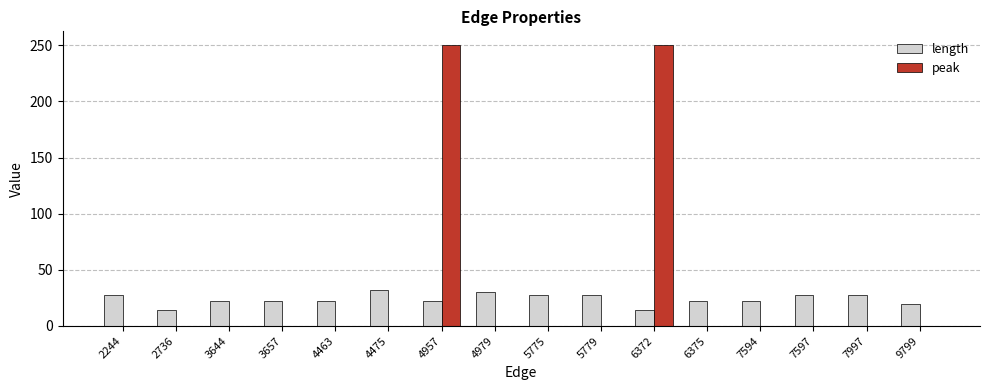

True or false: peak has a value of -135 at 4475.

False